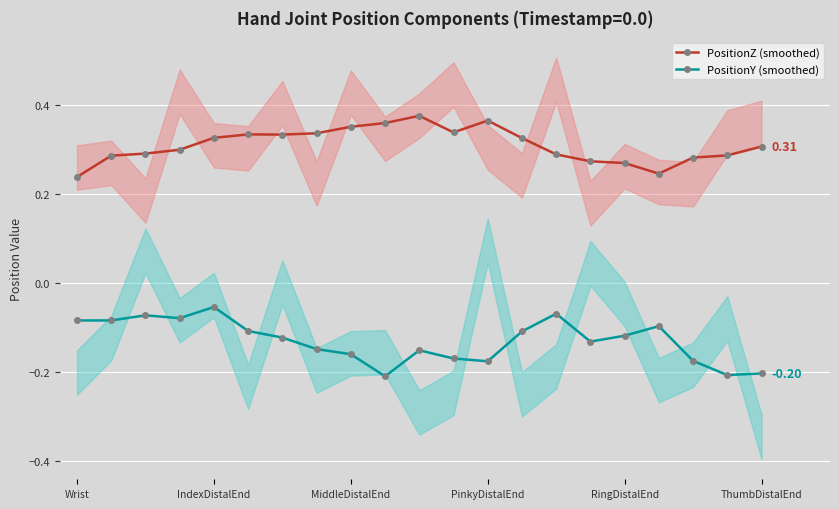

Which has a higher value, 7 or 11?

11